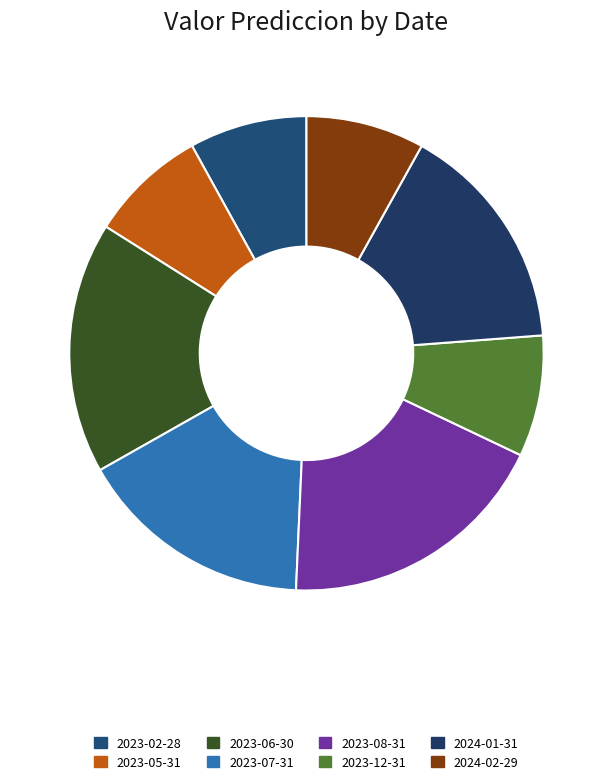

What is the largest slice in the pie chart?

2023-08-31